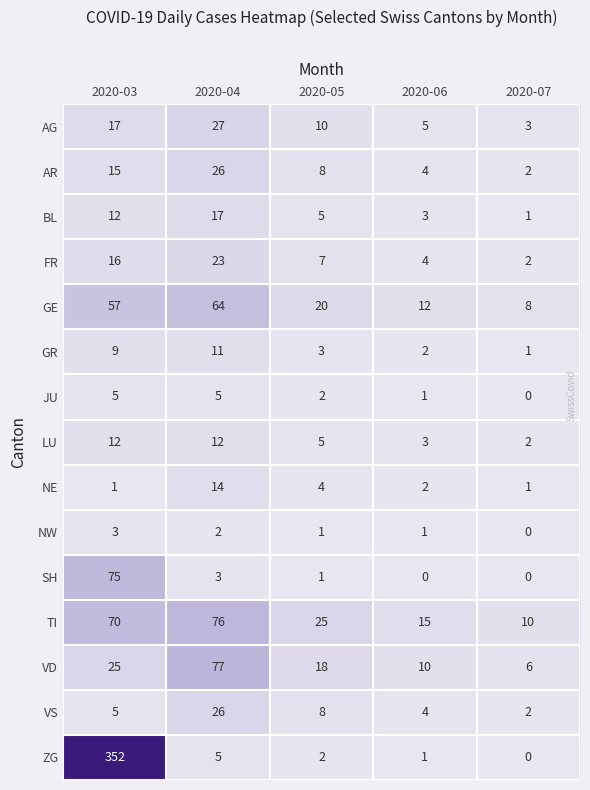

How many data points does each series have?

5